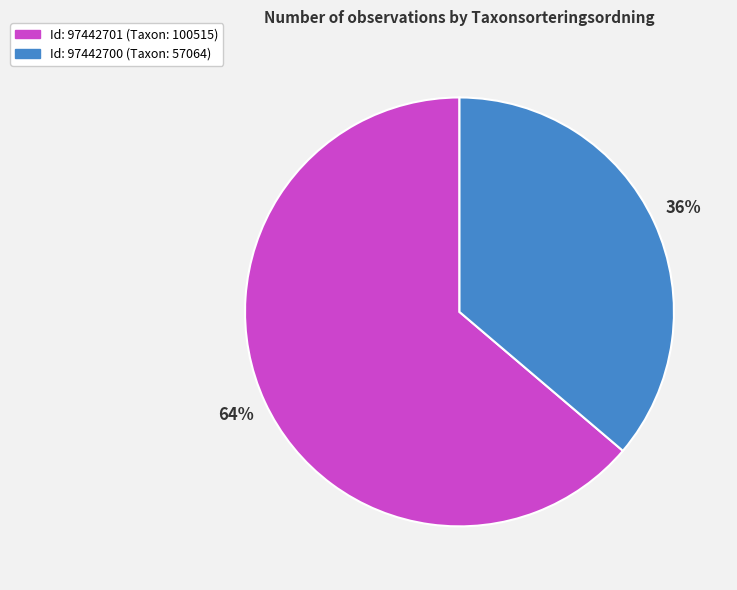

To the nearest percent, what is the difference between the largest and smallest slice percentages?

28%